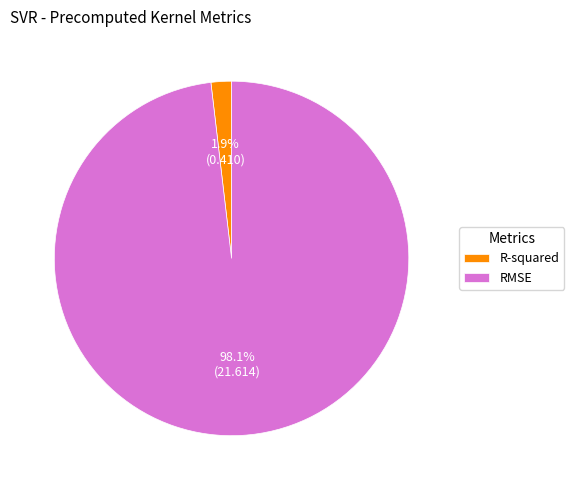

To the nearest percent, what portion does R-squared represent?

2%